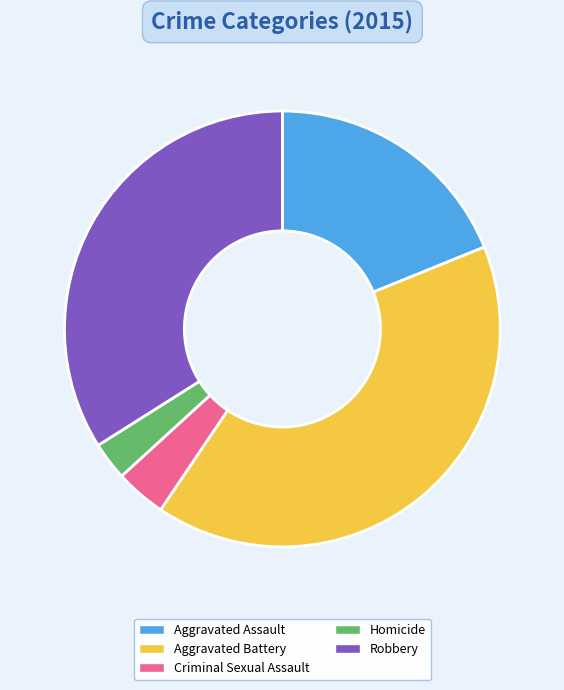

Does any single category account for the majority?

No